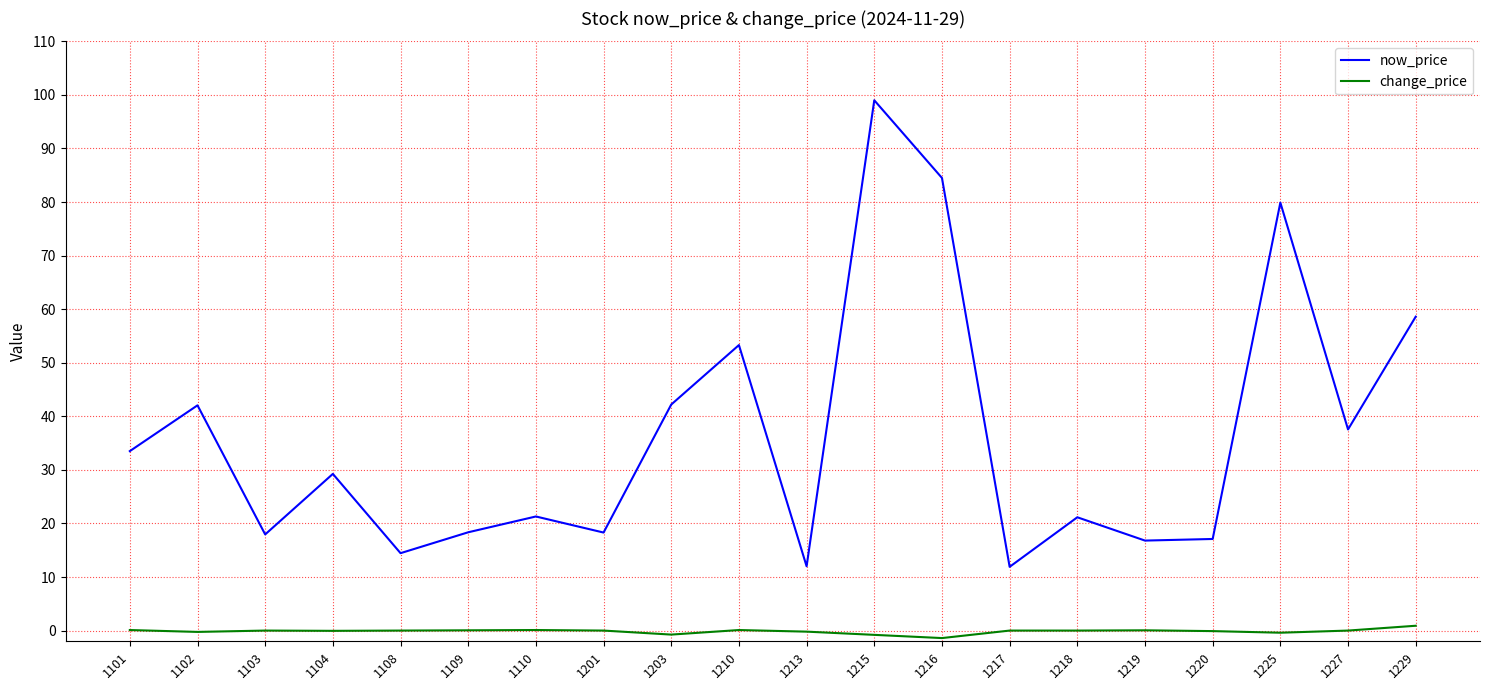

How many categories are shown in the chart?

20